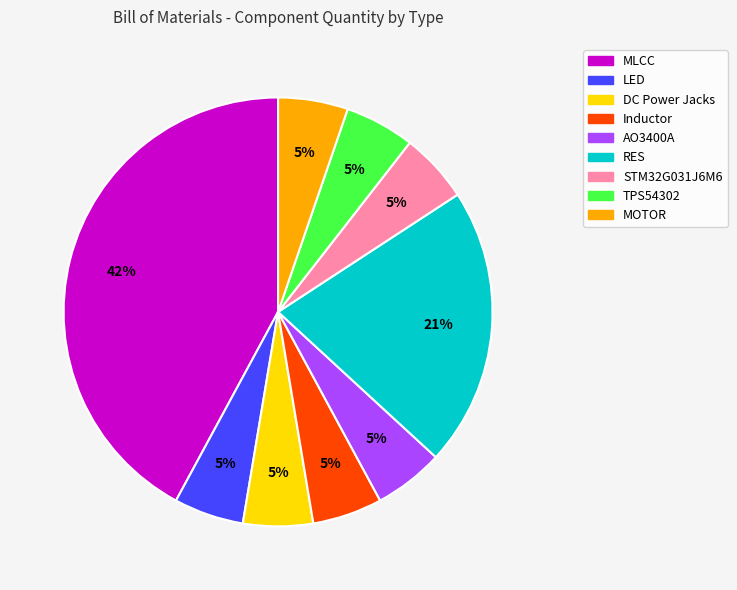

What percentage is the Inductor slice, to the nearest percent?

5%